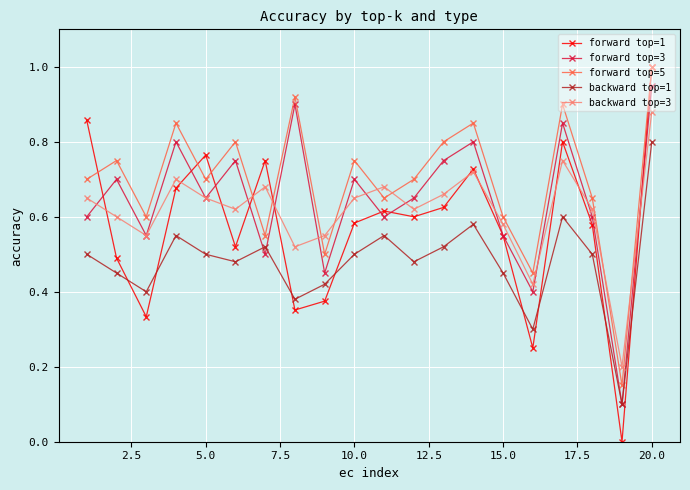

In forward top=5, how many points are higher than both neighbors (excluding endpoints)?

7